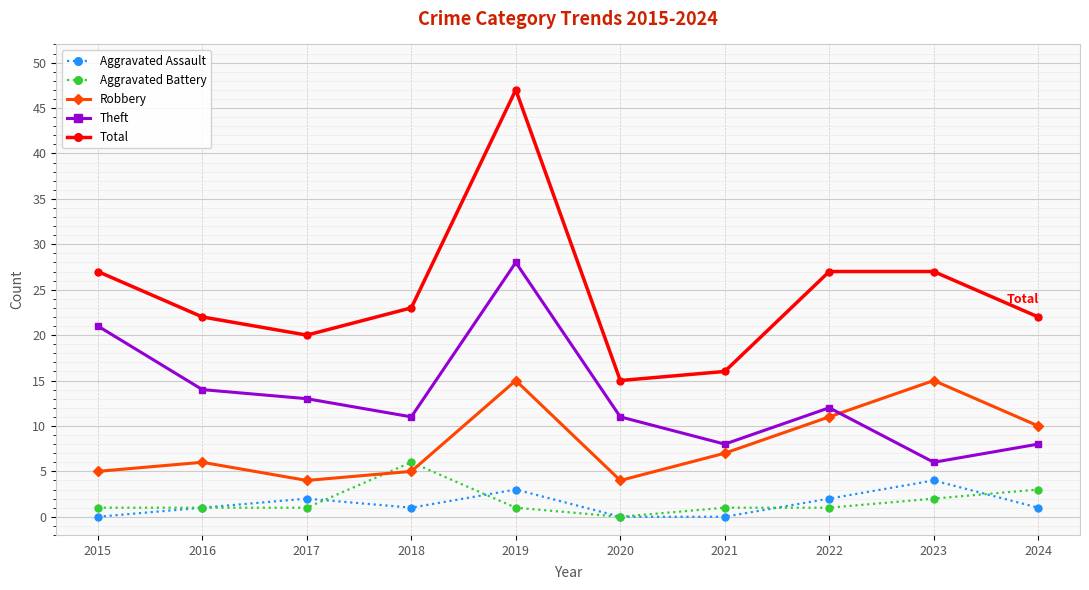

Where is the first local maximum for Total?

2019